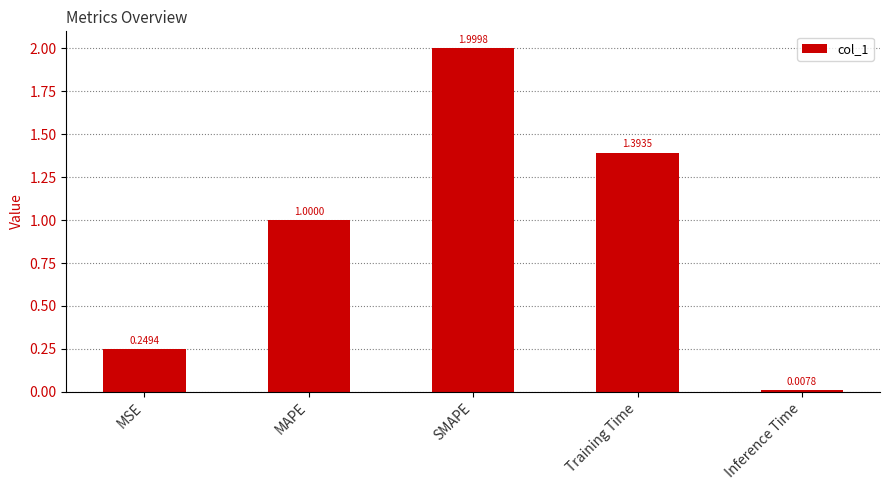

List the labels in order of value, largest first.

SMAPE, Training Time, MAPE, MSE, Inference Time